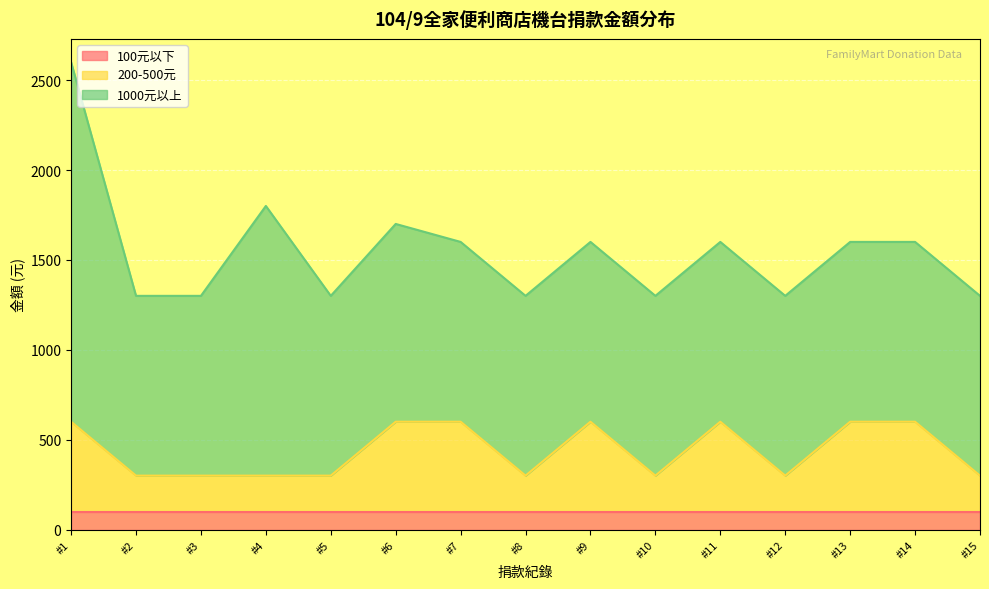

How many data points in 200-500元 are above 200?

7